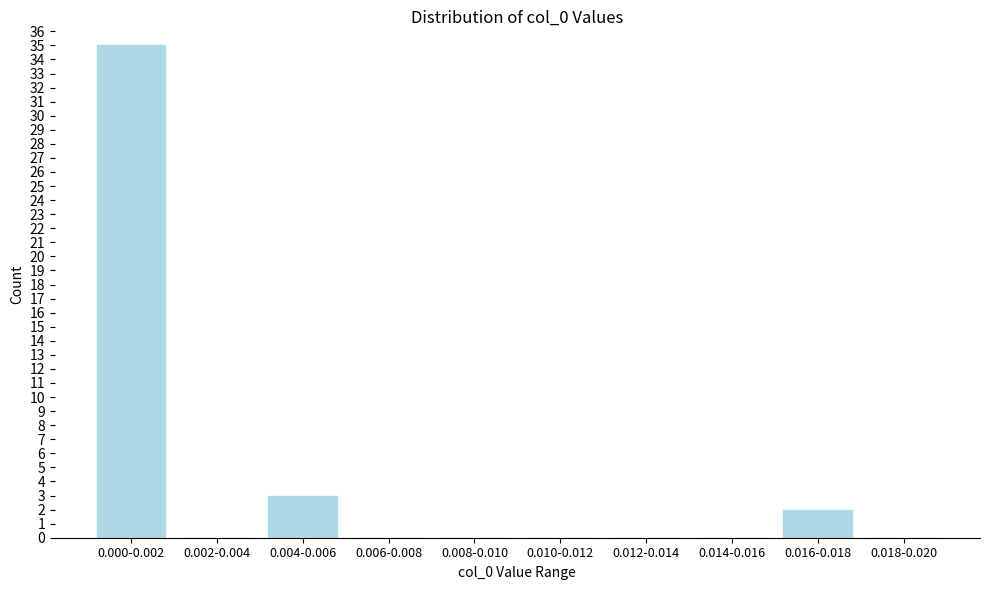

Reading left to right, transcribe all the data shown in this chart.

0.000-0.002=35	0.002-0.004=0	0.004-0.006=3	0.006-0.008=0	0.008-0.010=0	0.010-0.012=0	0.012-0.014=0	0.014-0.016=0	0.016-0.018=2	0.018-0.020=0